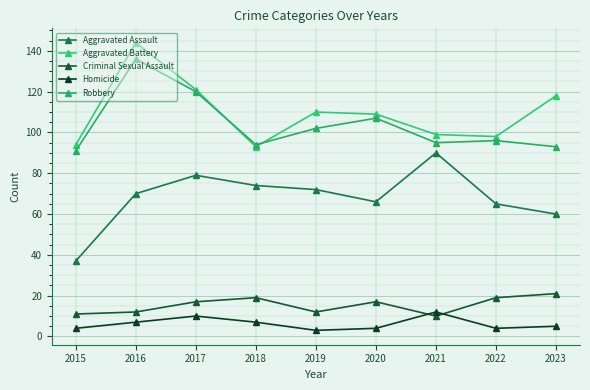

At how many categories does at least one series exceed 67?

9